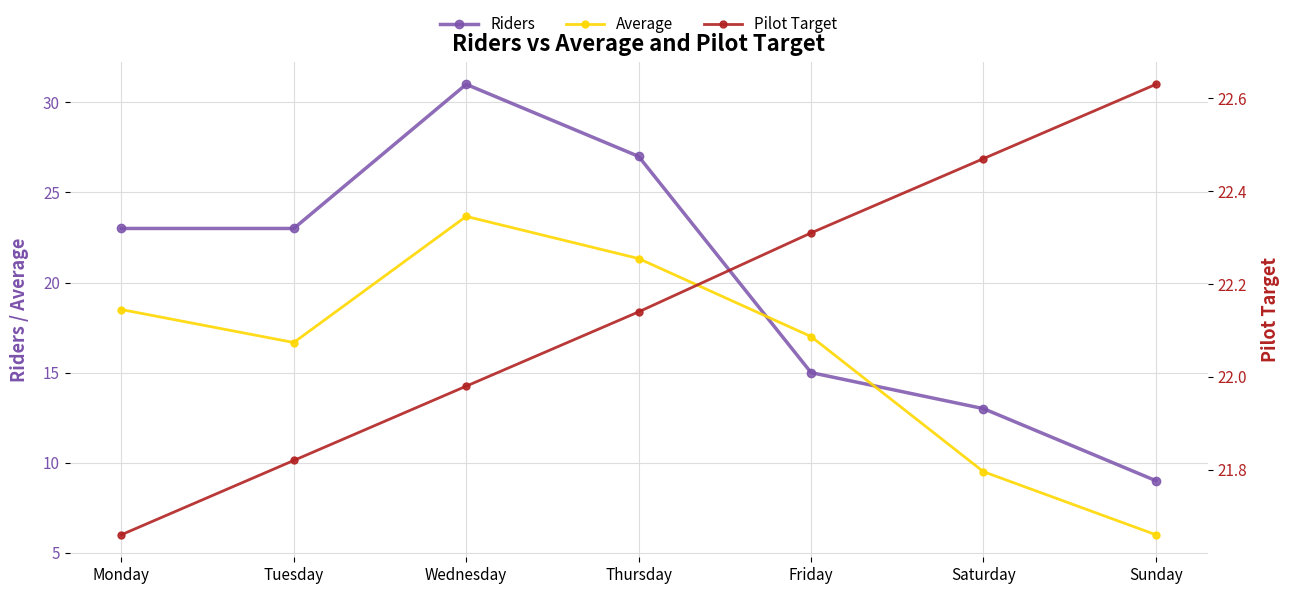

True or false: Riders has a value of 51.4 at Wednesday.

False